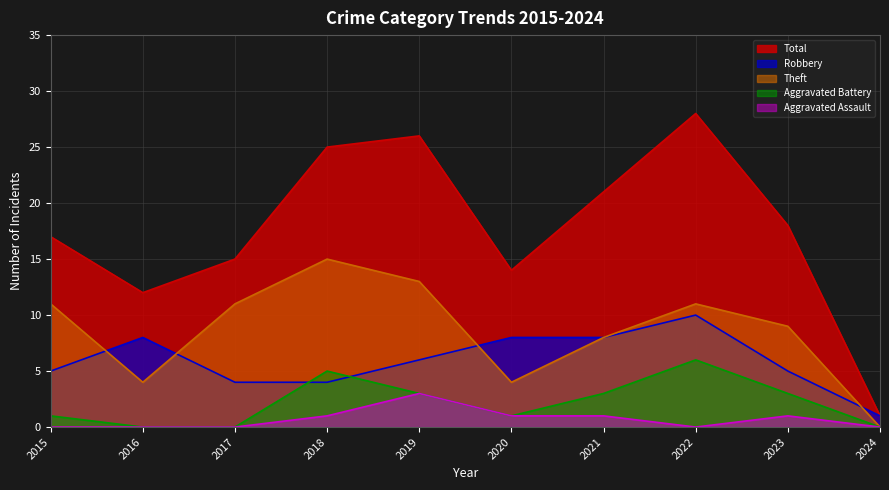

Between 2017 and 2024, which is larger?

2017